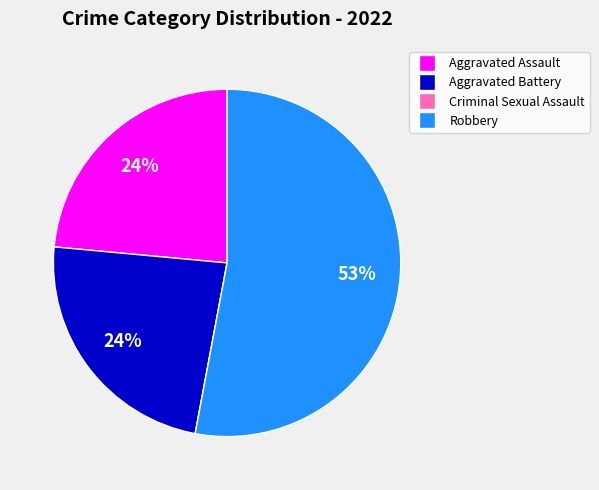

Which slice represents more than half of the pie?

Robbery